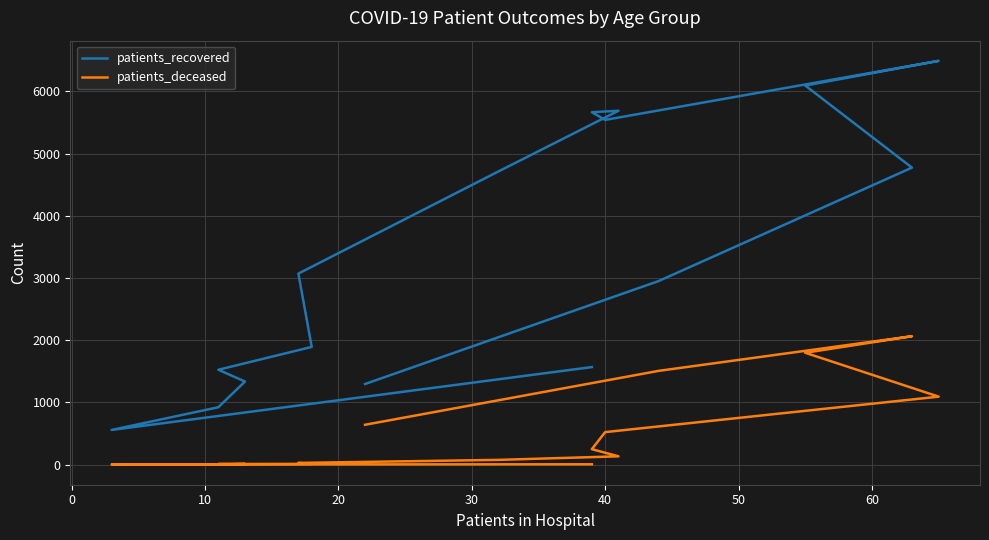

What is the lowest value of the patients_recovered series?

558